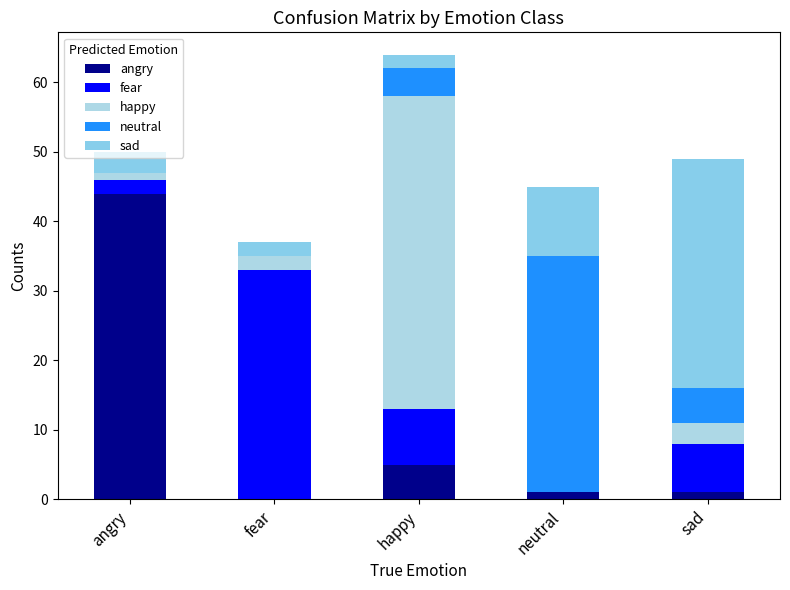

What position from the left is neutral?

4